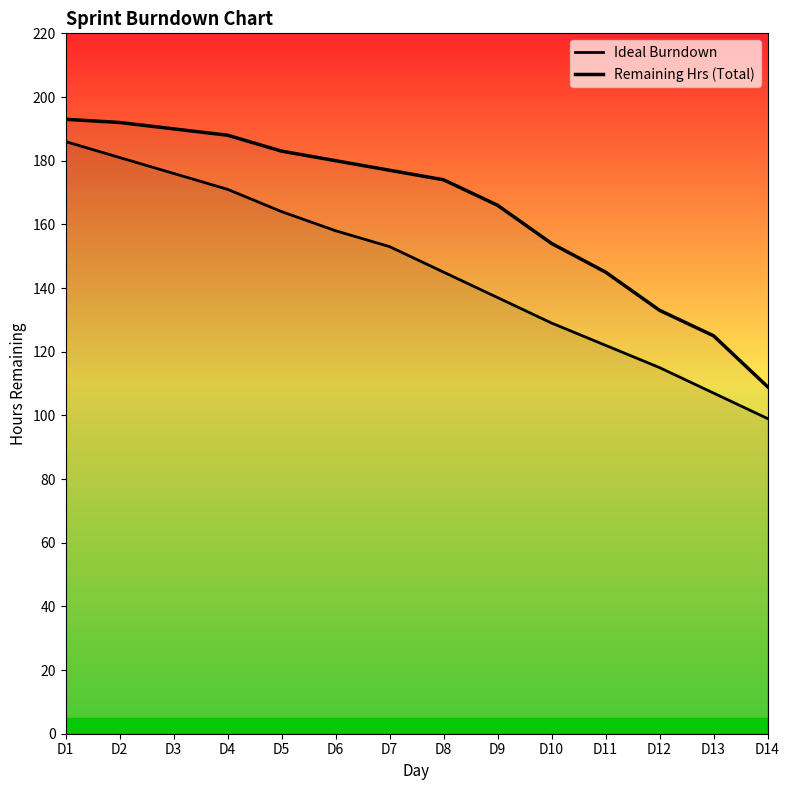

Is it true that Remaining Hrs (Total) equals 217 at D11?

False